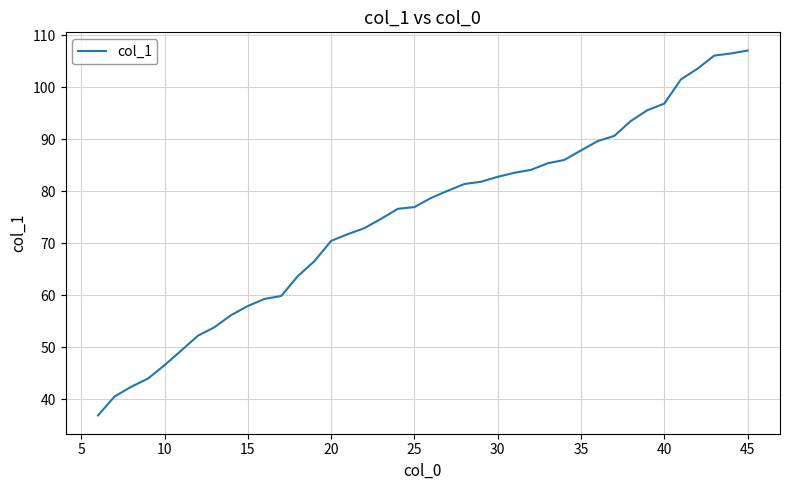

How many values are below 78?

20